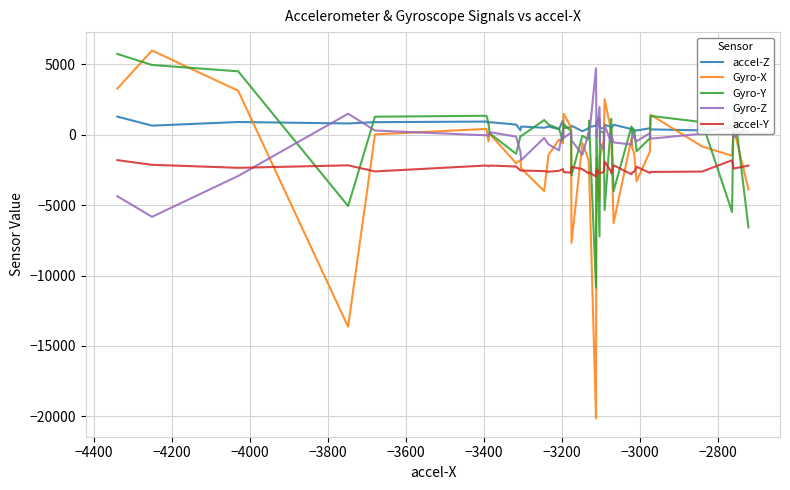

Which series ends up on top after the final intersection of Gyro-Y and Gyro-Z?

Gyro-Z